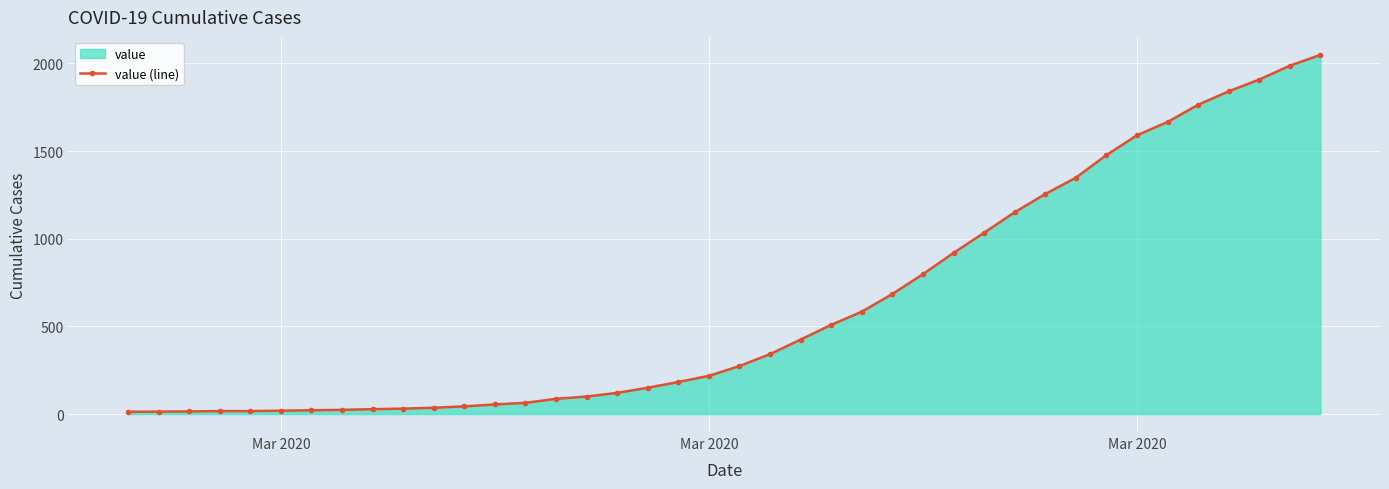

Is it true that the value at Mar 2020 is 13?

True